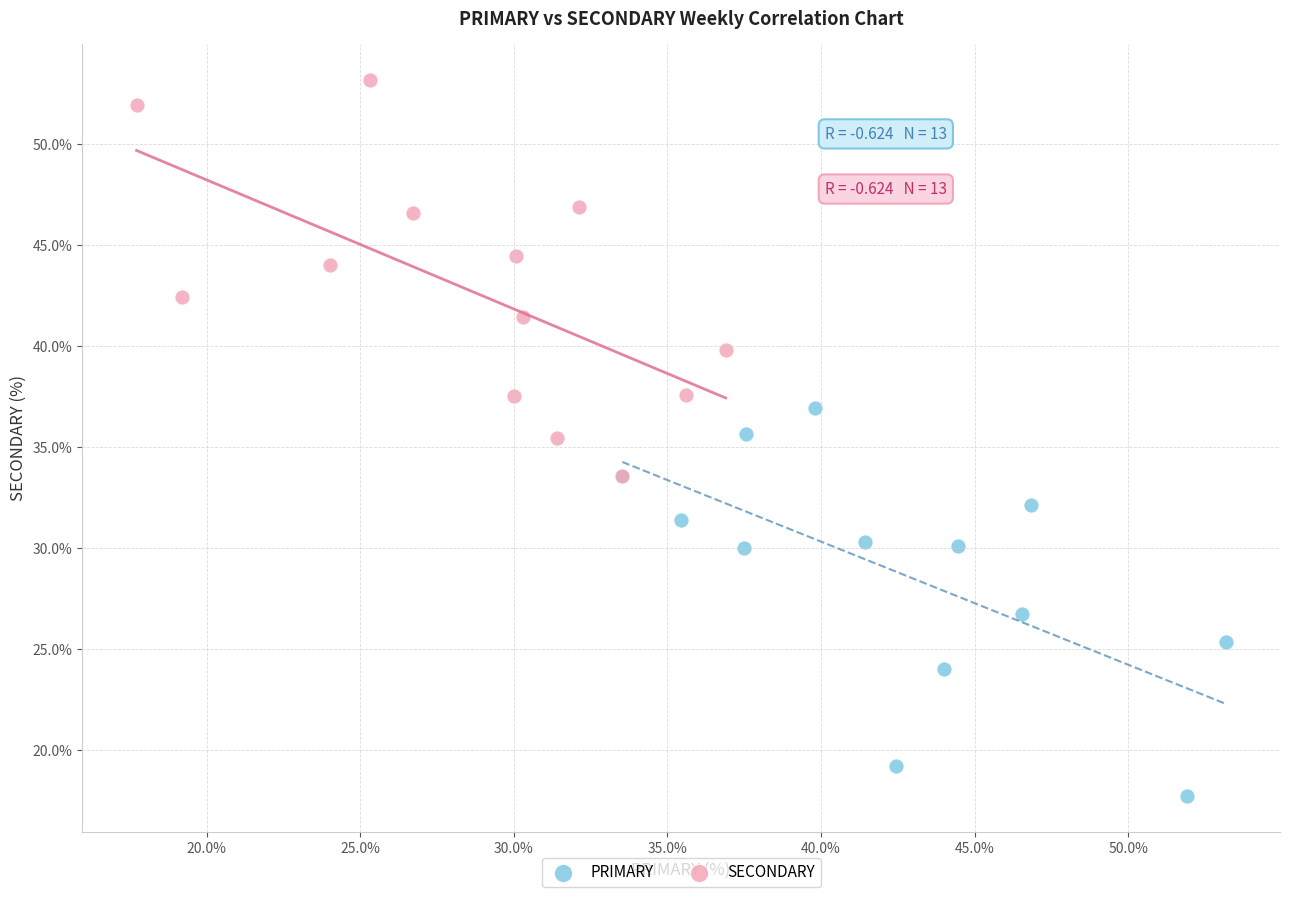

Which series contains the highest Y value?

SECONDARY